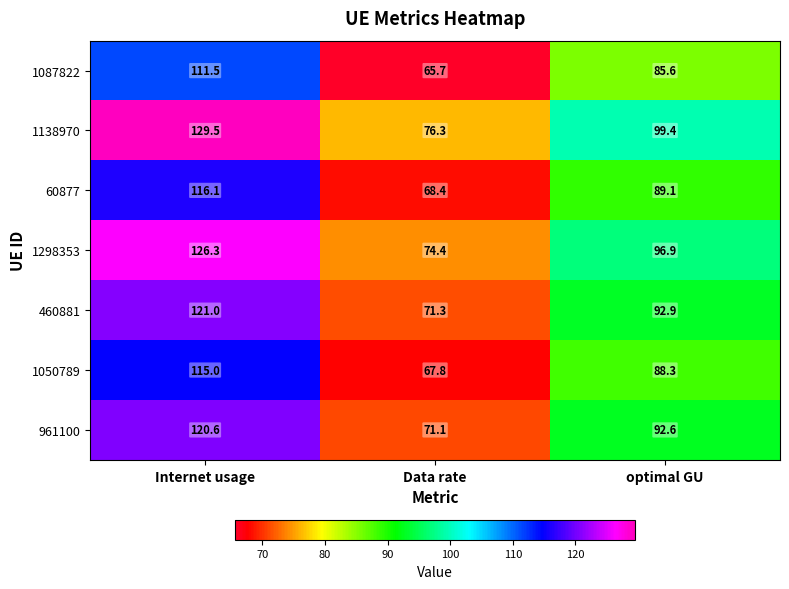

Reading left to right, transcribe all the data shown in this chart.

1087822: 111.5	65.7	85.6
1138970: 129.5	76.3	99.4
60877: 116.1	68.4	89.1
1298353: 126.3	74.4	96.9
460881: 121.0	71.3	92.9
1050789: 115.0	67.8	88.3
961100: 120.6	71.1	92.6